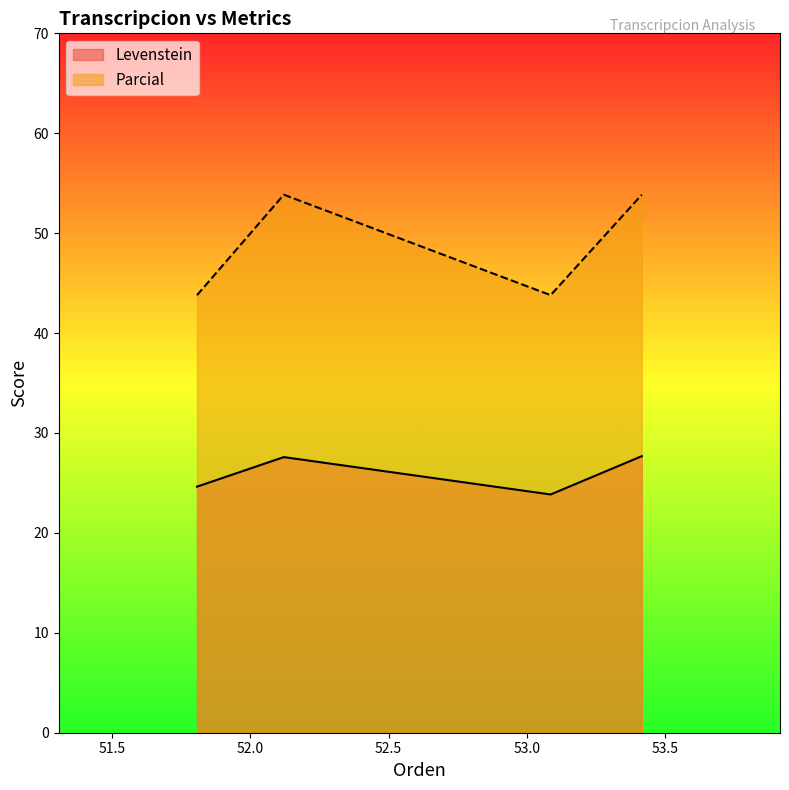

At how many categories does at least one series exceed 31?

4